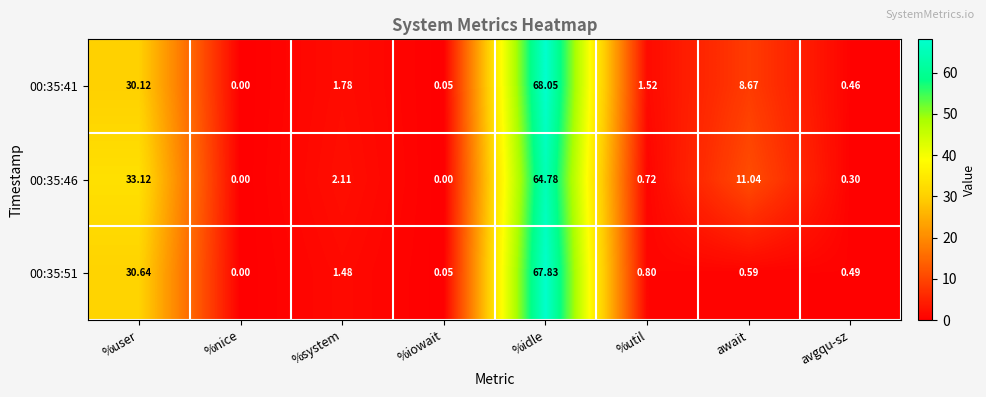

What is the difference between the highest and lowest values at %user?

3.0